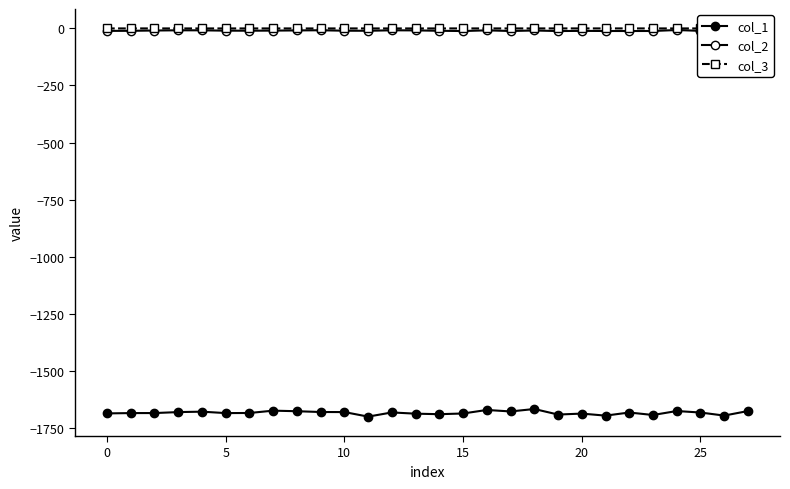

Which series changed the most between 17 and 27?

col_1